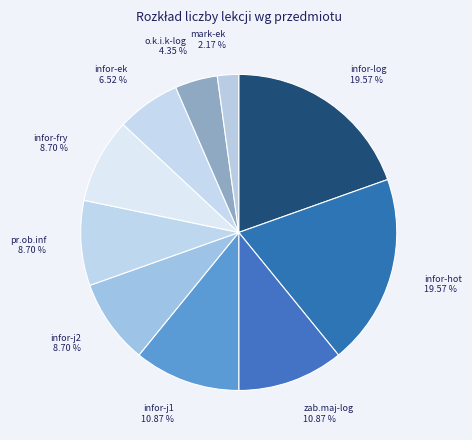

What is the smallest slice in the pie chart?

mark-ek